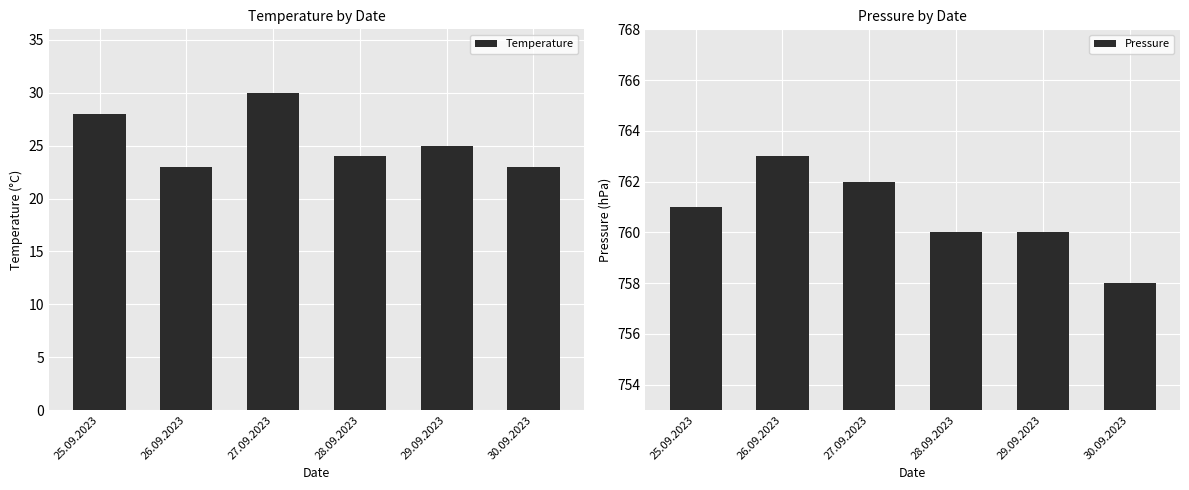

What is the label of the 5th bar from the right?

26.09.2023